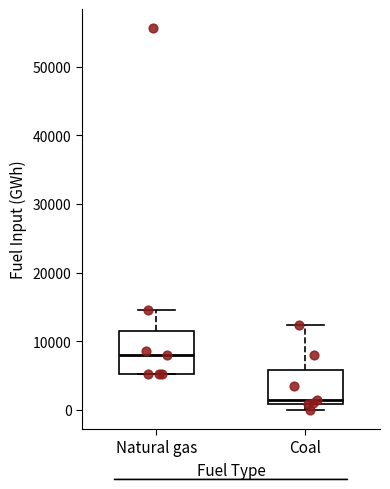

Which box is the tallest, from its lower edge to its upper edge?

Natural gas